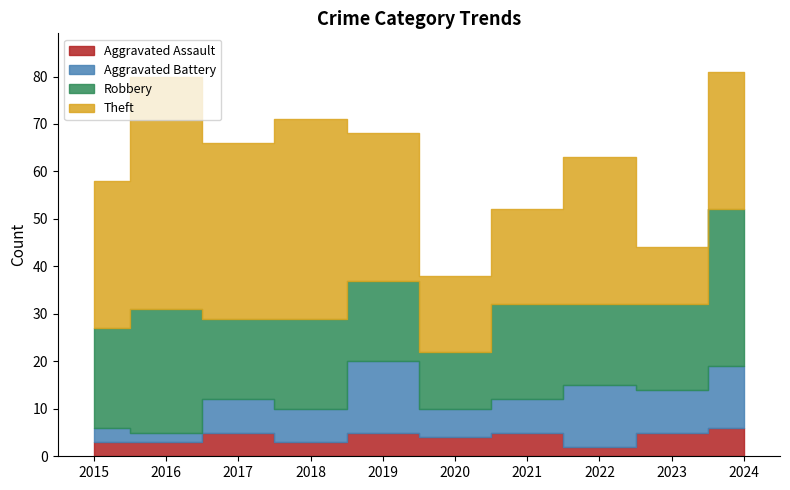

Which series has the largest total across all categories?

Theft